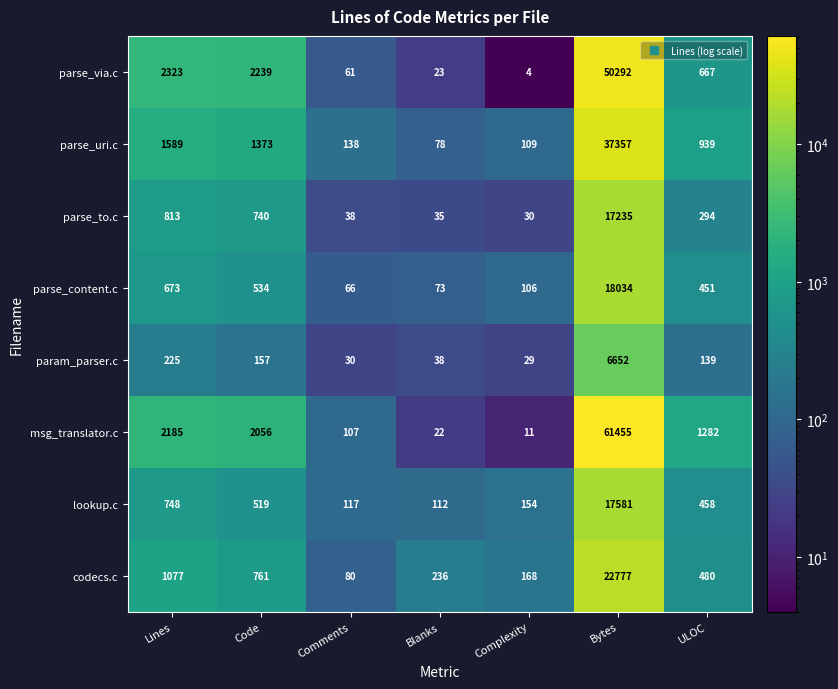

At which category is the sum across all series the highest?

Bytes